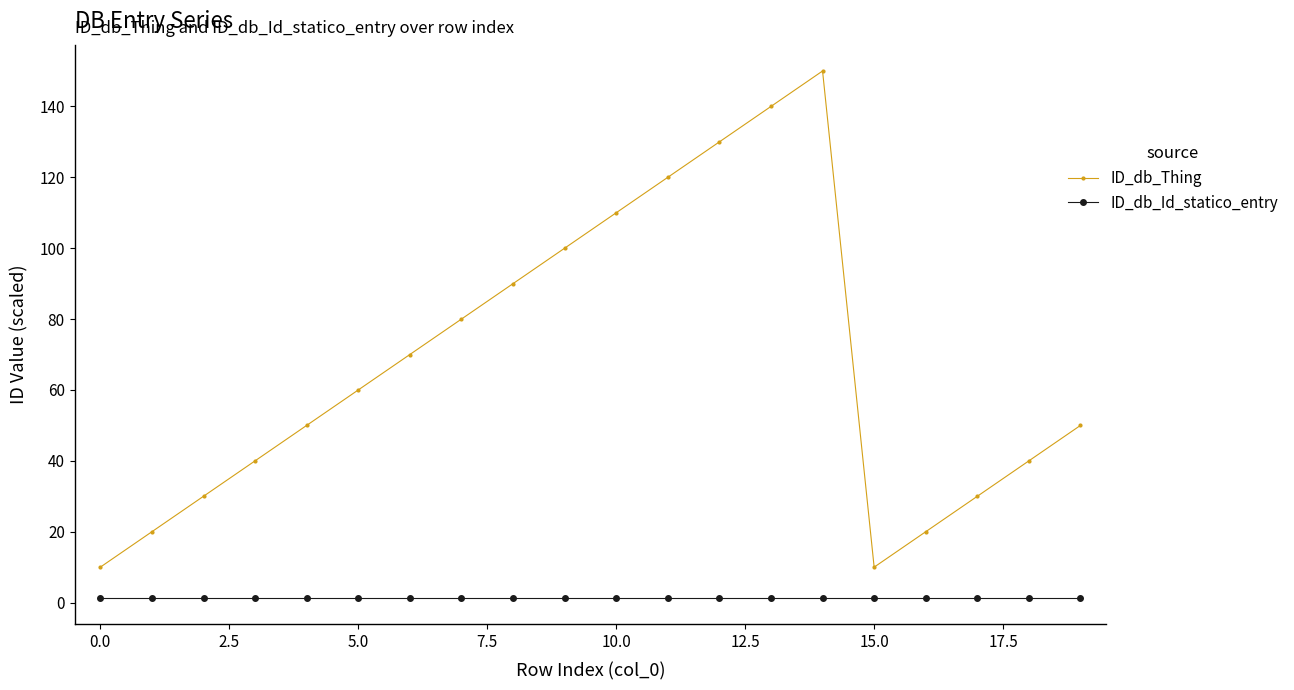

Which series has the largest total across all categories?

ID_db_Thing